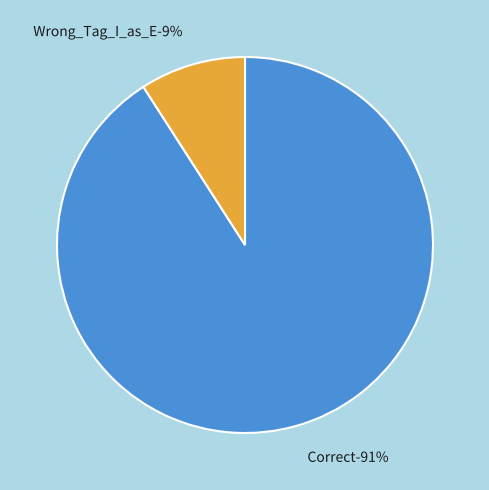

What percentage is the Wrong_Tag_I_as_E slice, to the nearest percent?

9%